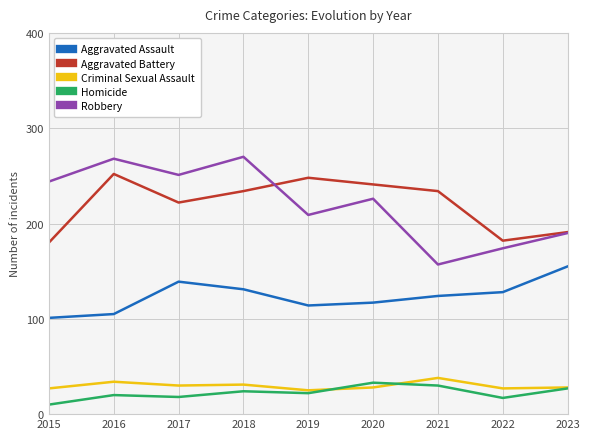

At which category does Robbery reach its first local valley?

2017